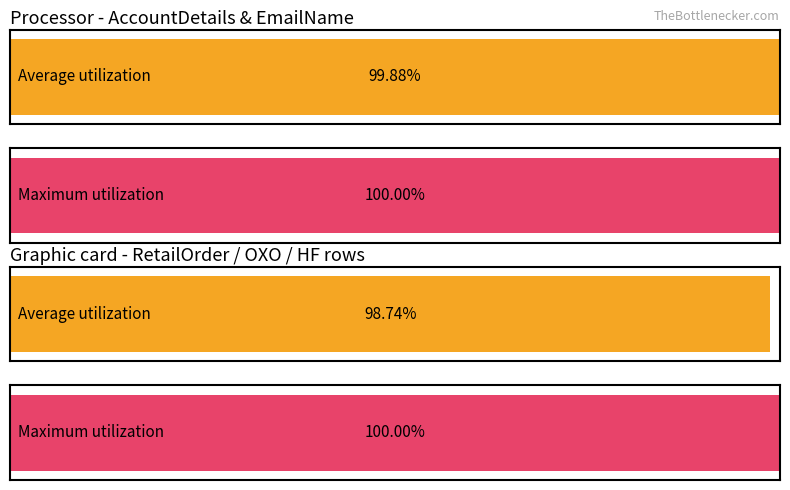

Are the bars horizontal?

Yes